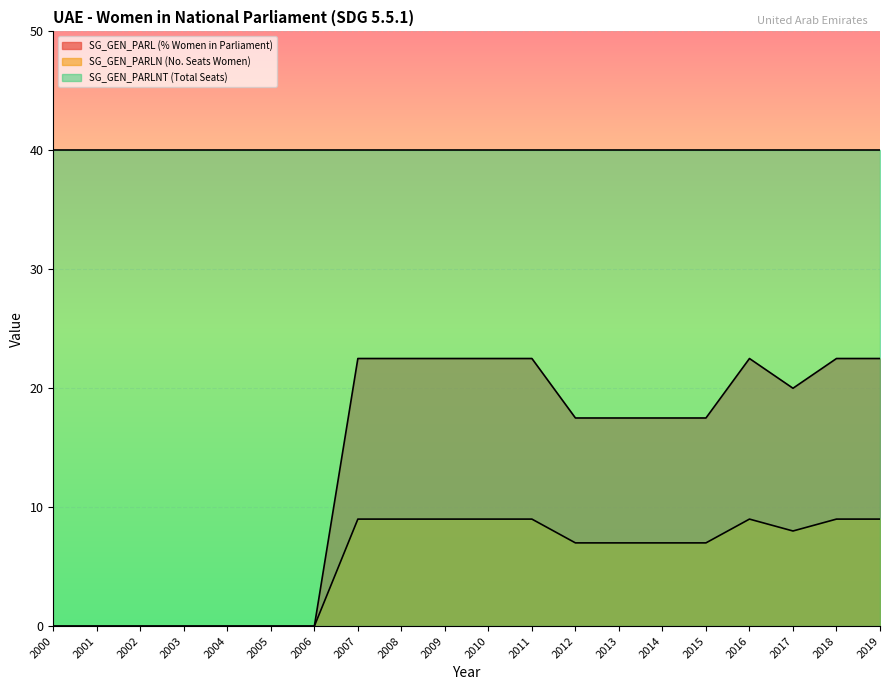

List the series in order of their overall mean, lowest first.

SG_GEN_PARLN (No. Seats Women), SG_GEN_PARL (% Women in Parliament), SG_GEN_PARLNT (Total Seats)